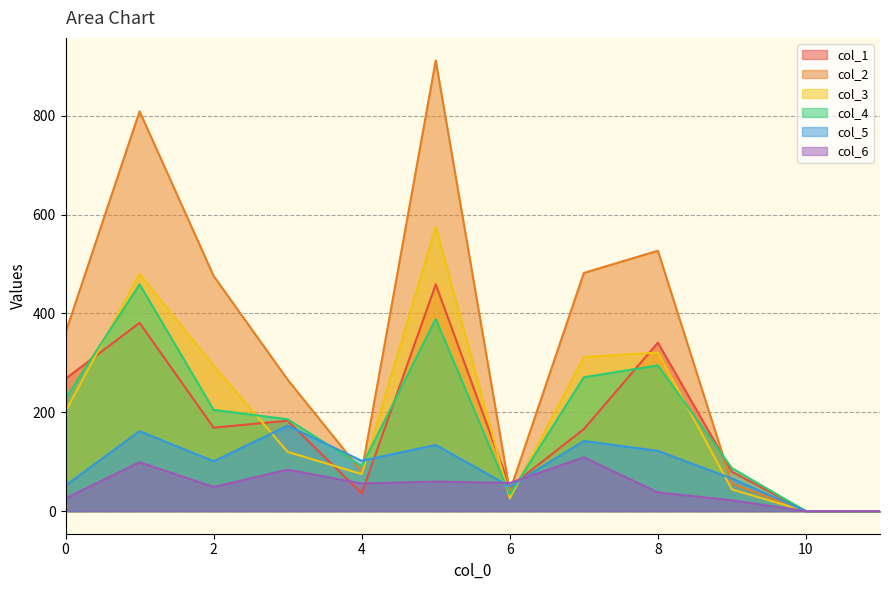

Reading left to right, transcribe all the data shown in this chart.

col_1: 0=268	1=381	2=169	3=183	4=36	5=459	6=49	7=166	8=341	9=80	10=0	11=0
col_2: 0=361	1=809	2=476	3=266	4=80	5=912	6=40	7=482	8=527	9=56	10=0	11=0
col_3: 0=202	1=480	2=294	3=120	4=75	5=575	6=26	7=312	8=321	9=44	10=0	11=0
col_4: 0=228	1=459	2=205	3=186	4=91	5=389	6=34	7=271	8=295	9=87	10=0	11=0
col_5: 0=52	1=162	2=101	3=173	4=102	5=134	6=50	7=142	8=122	9=66	10=0	11=0
col_6: 0=26	1=99	2=49	3=84	4=56	5=60	6=57	7=109	8=38	9=22	10=0	11=0